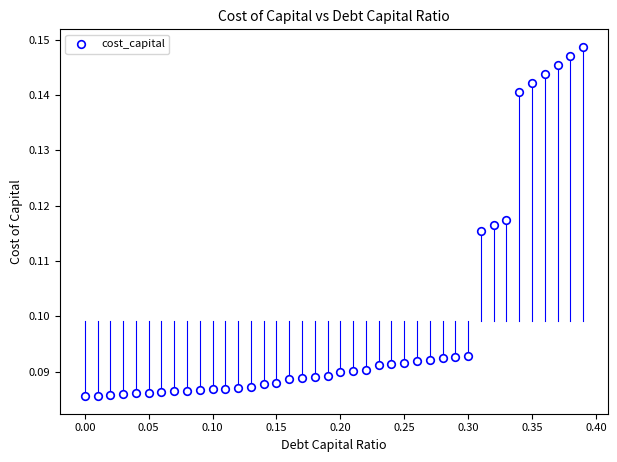

What is the range of X values (max minus min)?

0.4